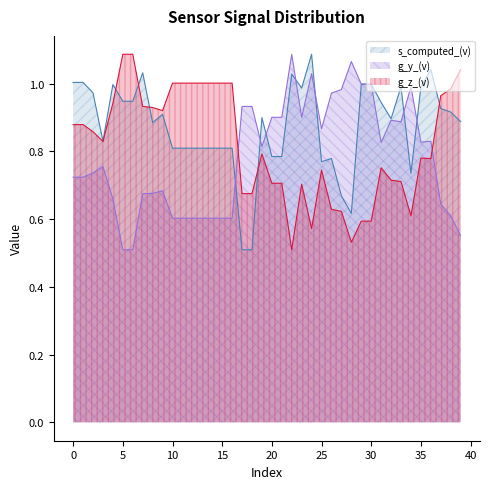

The value of g_y_(v) at 26 is 0.4. True or false?

False